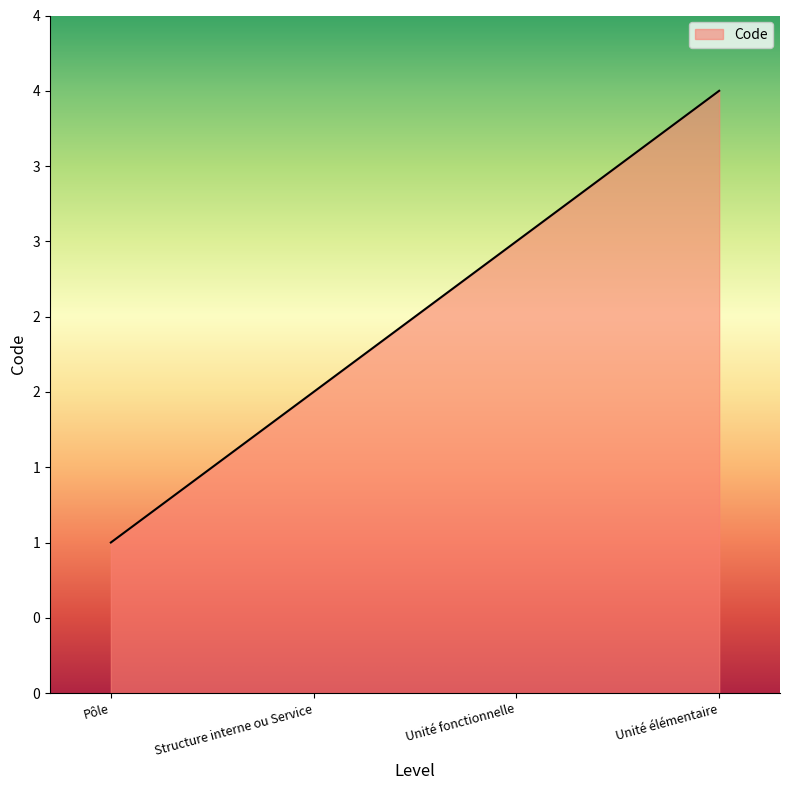

Reading left to right, transcribe all the data shown in this chart.

Pôle=1	Structure interne ou Service=2	Unité fonctionnelle=3	Unité élémentaire=4